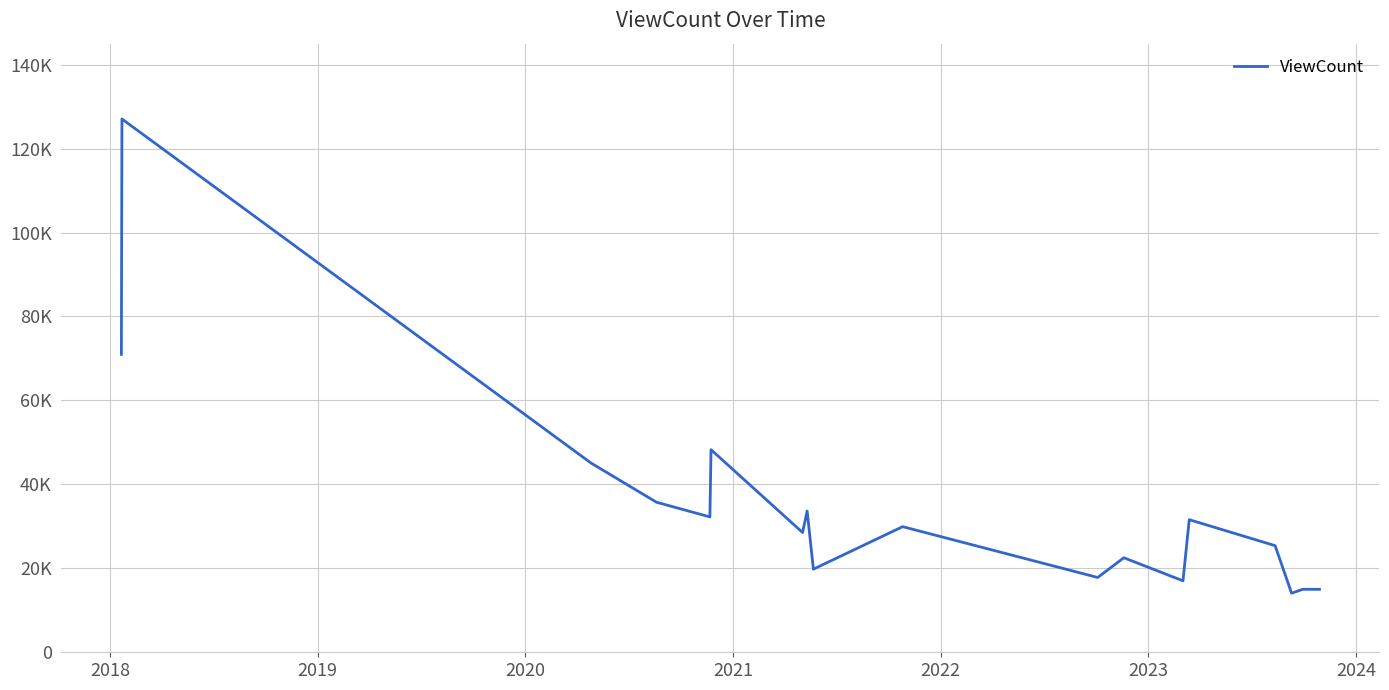

Is this an area chart (filled region under the line)?

No